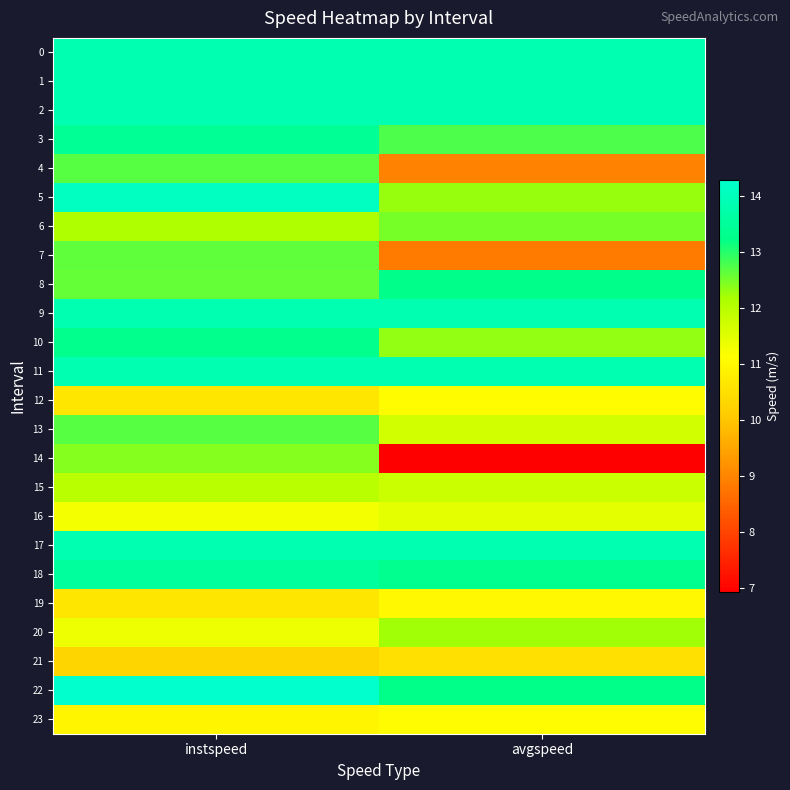

Rank the series by their maximum value, from highest to lowest.

22, 5, 0, 1, 2, 9, 11, 17, 18, 3, 10, 8, 13, 4, 7, 6, 14, 20, 15, 16, 12, 23, 19, 21